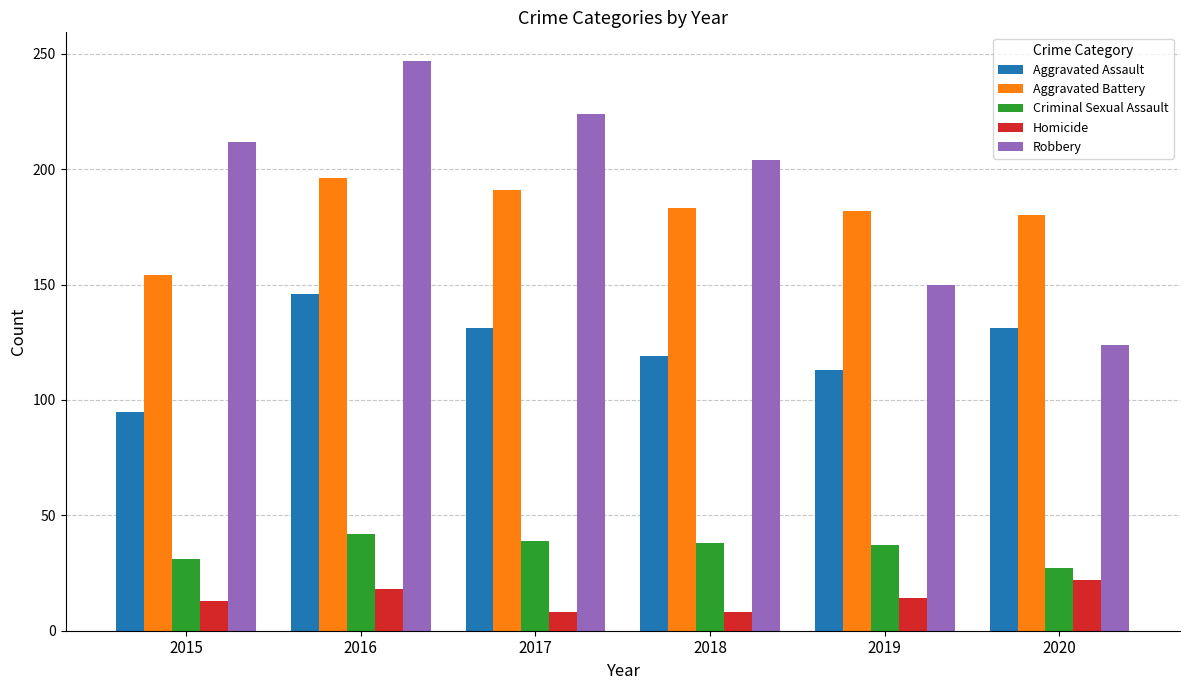

What is the average value of the Homicide series?

14